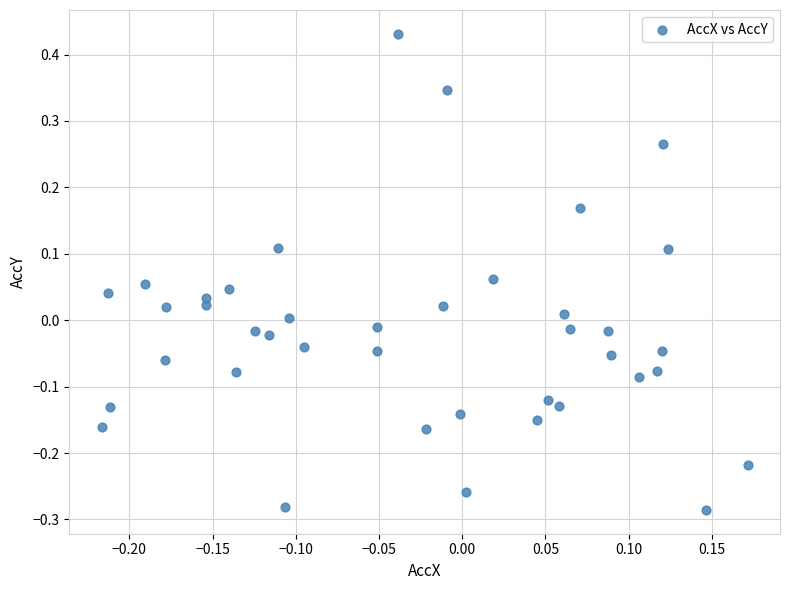

What is the range of Y values (max minus min)?

0.7